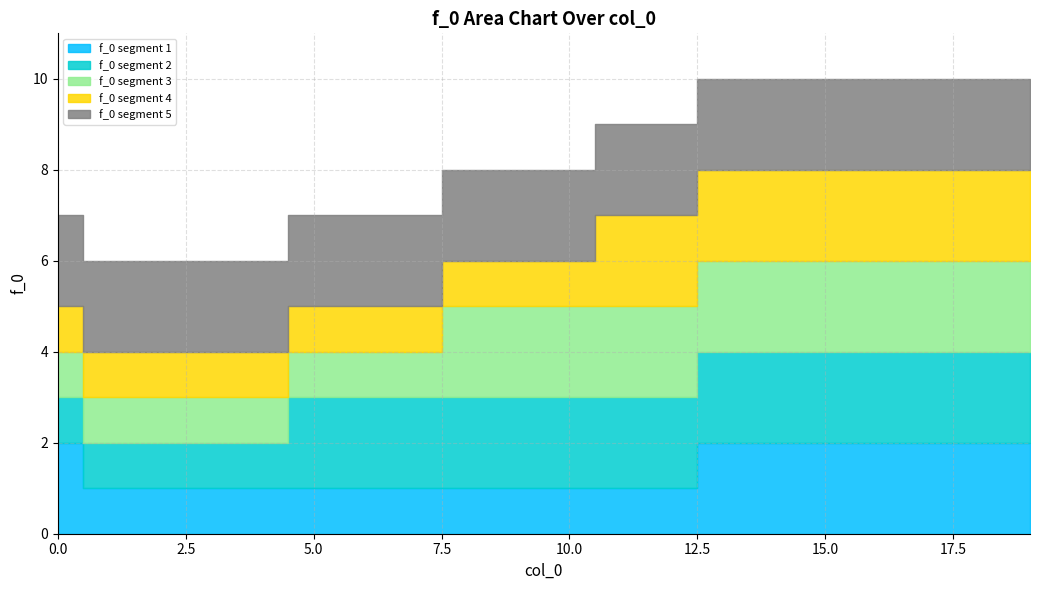

What is the spread (max minus min) of values at 6?

1